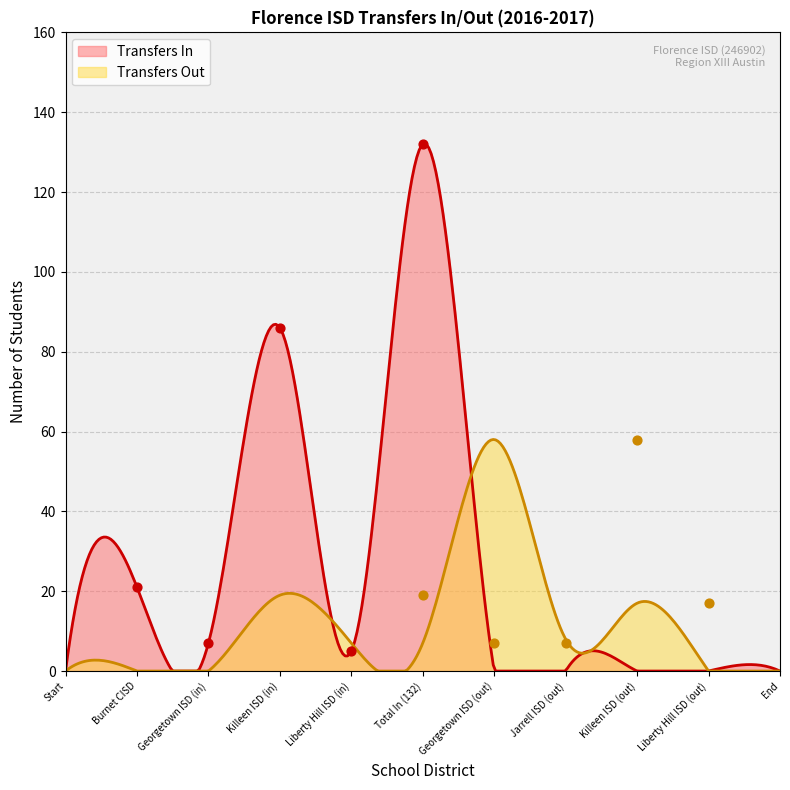

What is the maximum value for Transfers Out?

58.0